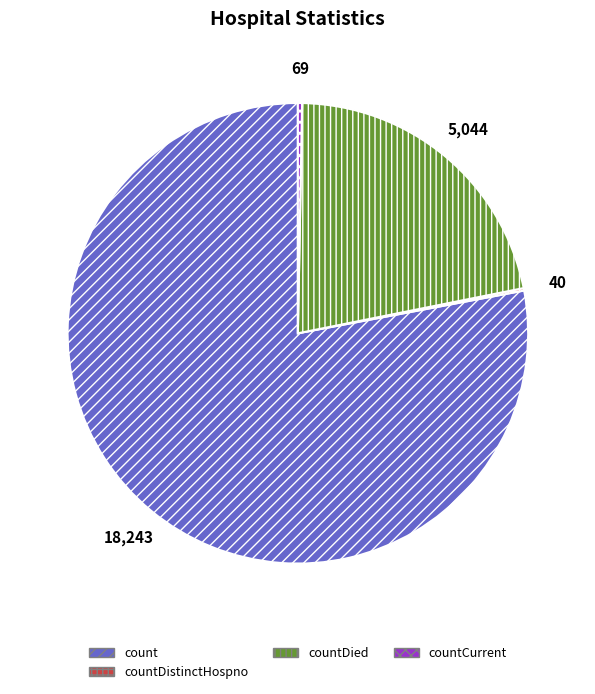

Which category accounts for the majority?

count